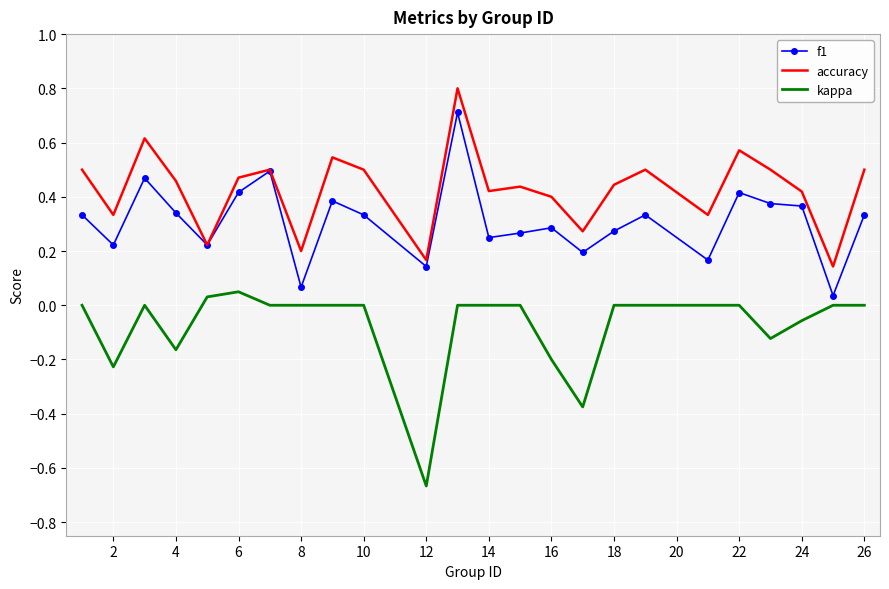

What is the maximum value shown in the chart?

0.8